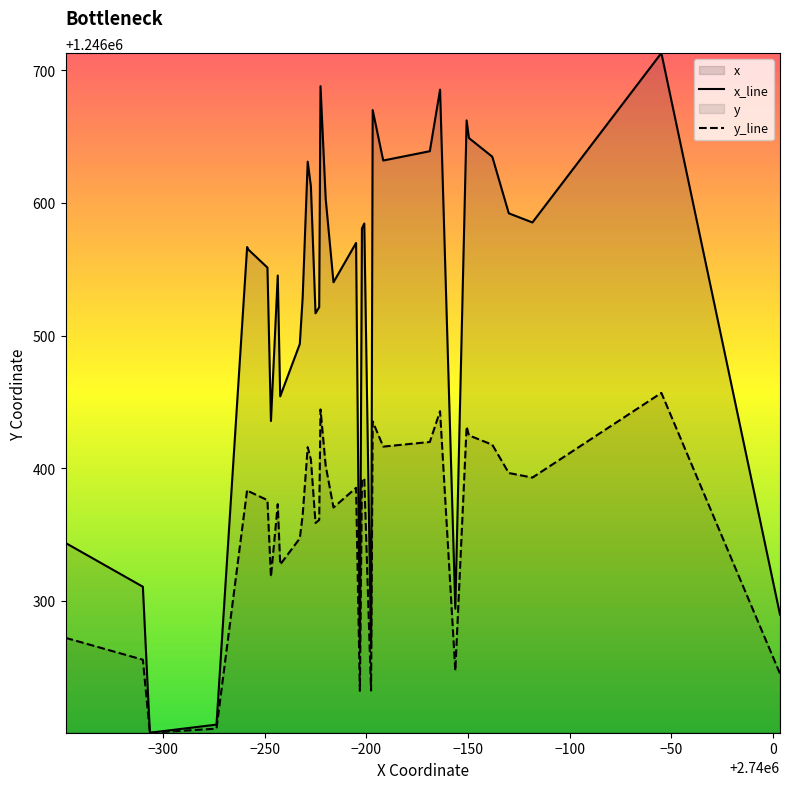

What is the greatest value displayed?

1246712.9